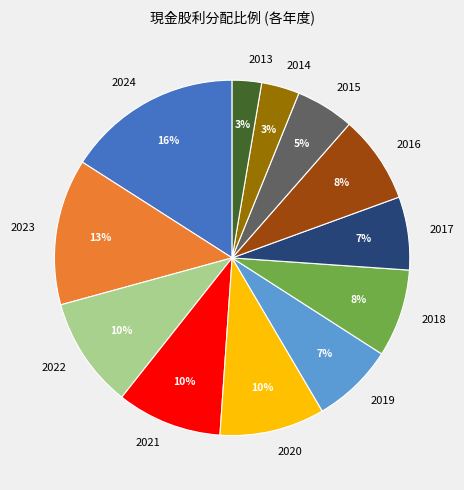

Do 2018 and 2013 together represent more than half of the pie?

No